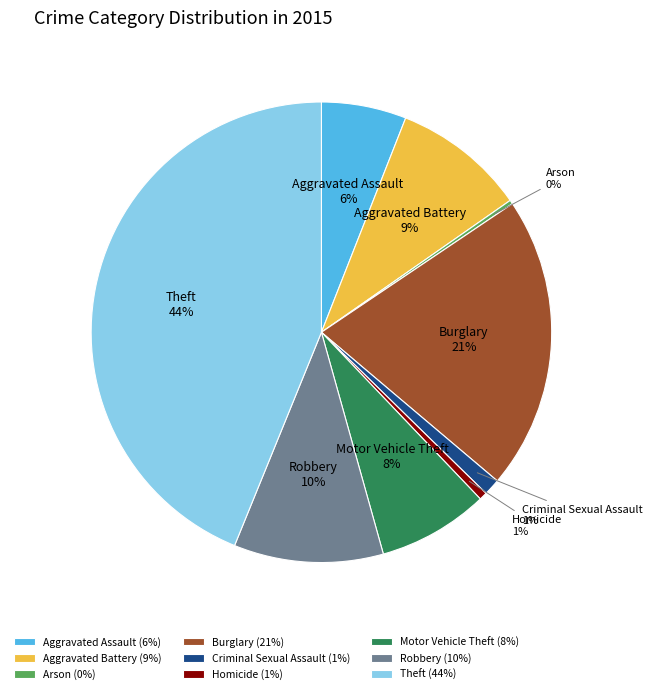

Combined, do Aggravated Battery and Motor Vehicle Theft account for over 50%?

No